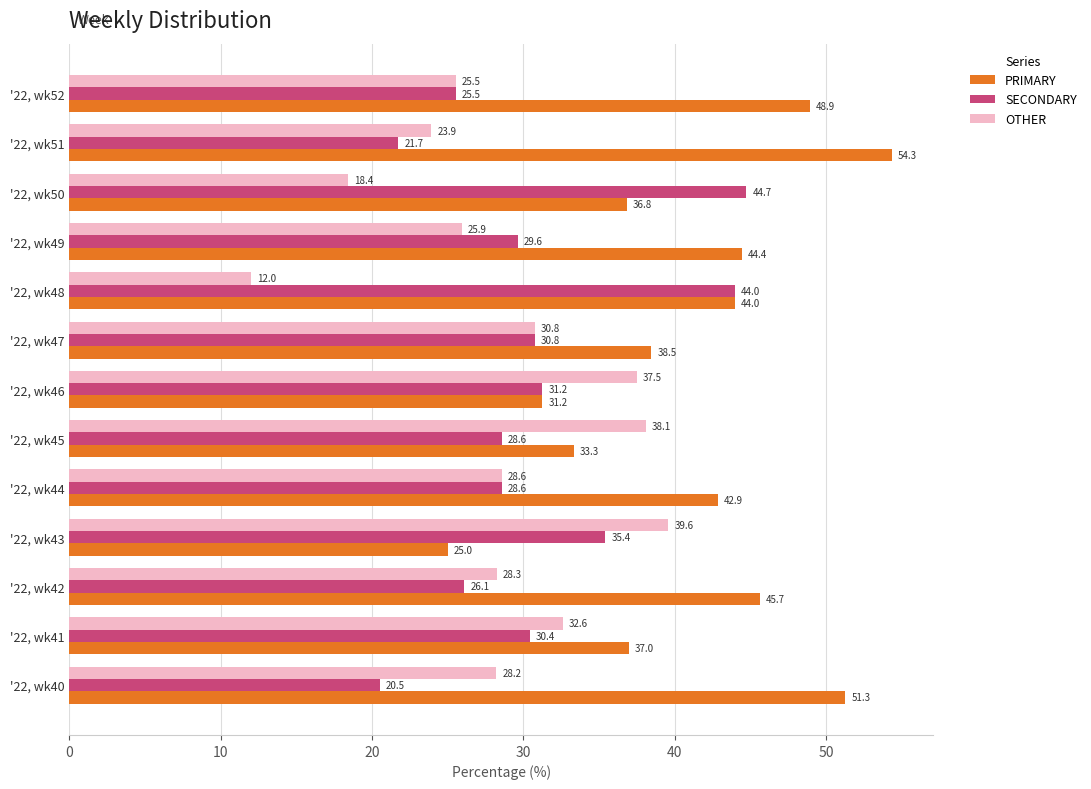

Where is OTHER nearest to the value 25?

'22, wk52